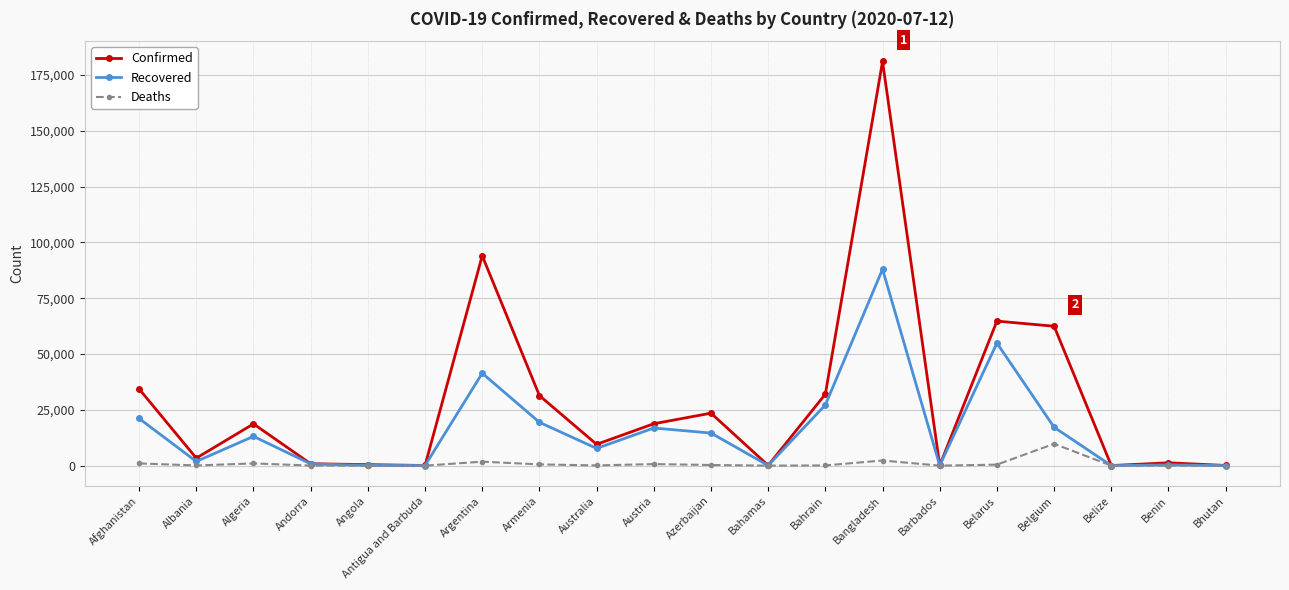

Which series has the widest spread of values?

Confirmed